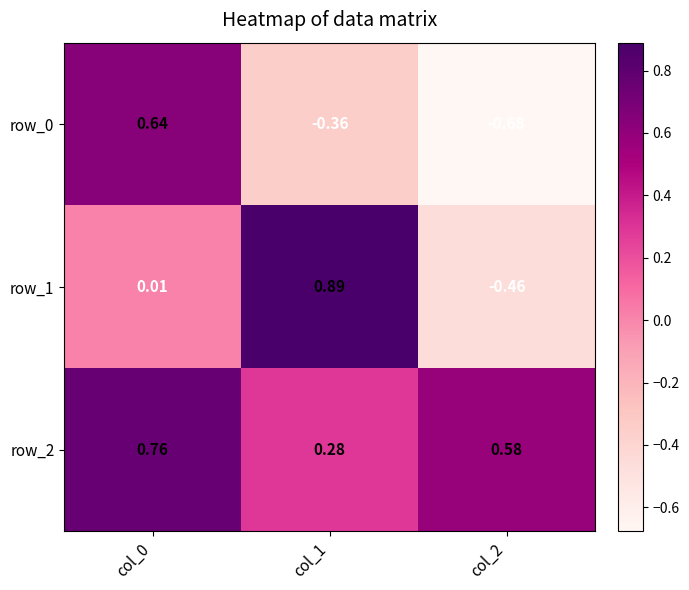

What is the sum of the row_1 values at col_2 and col_1?

0.4